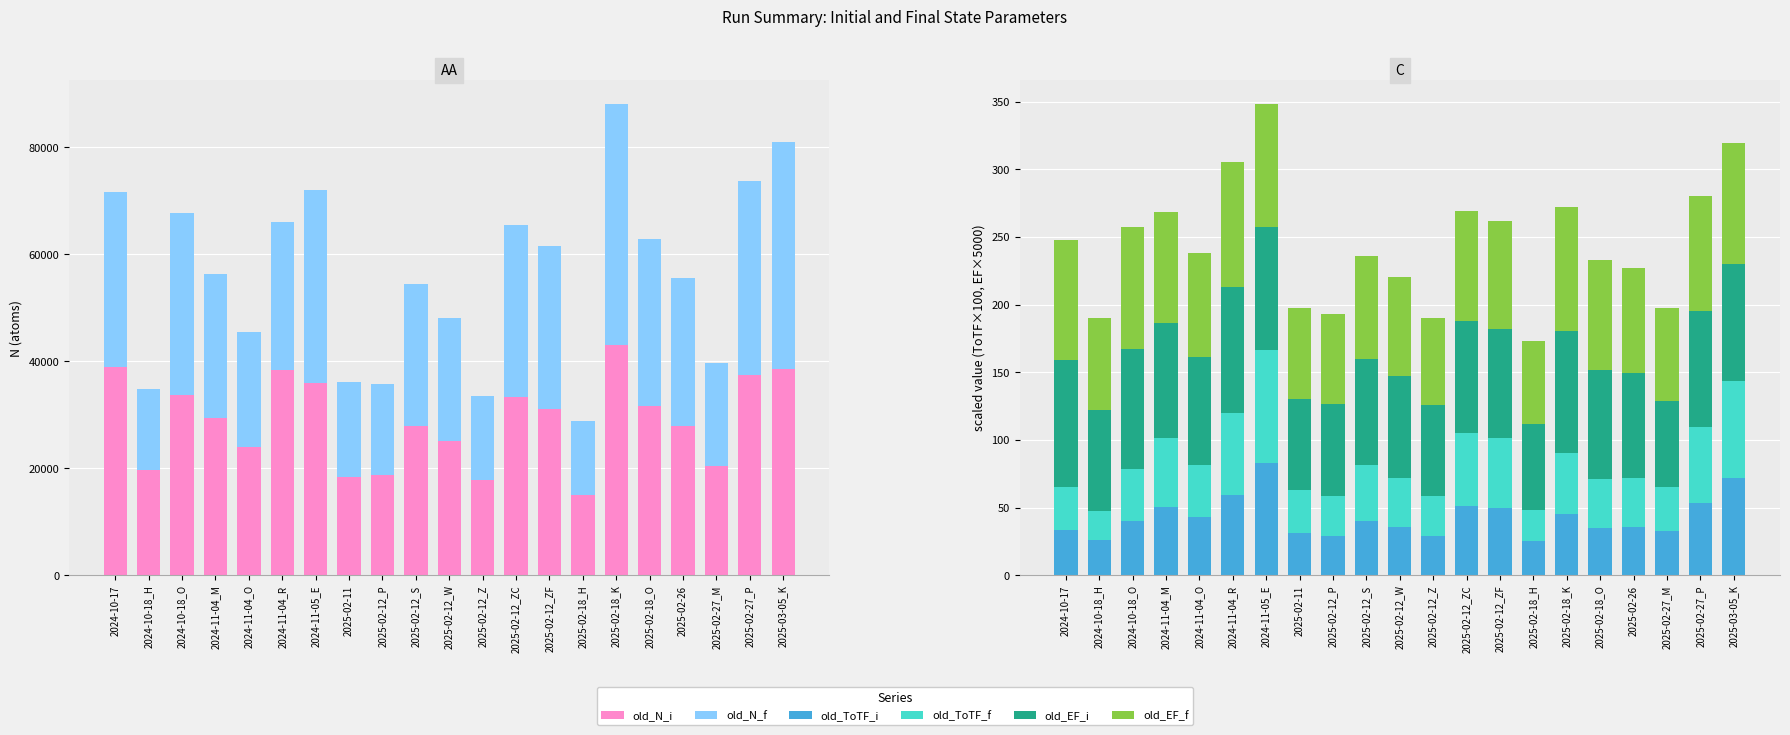

Are the bars grouped side by side (vs. stacked)?

Yes